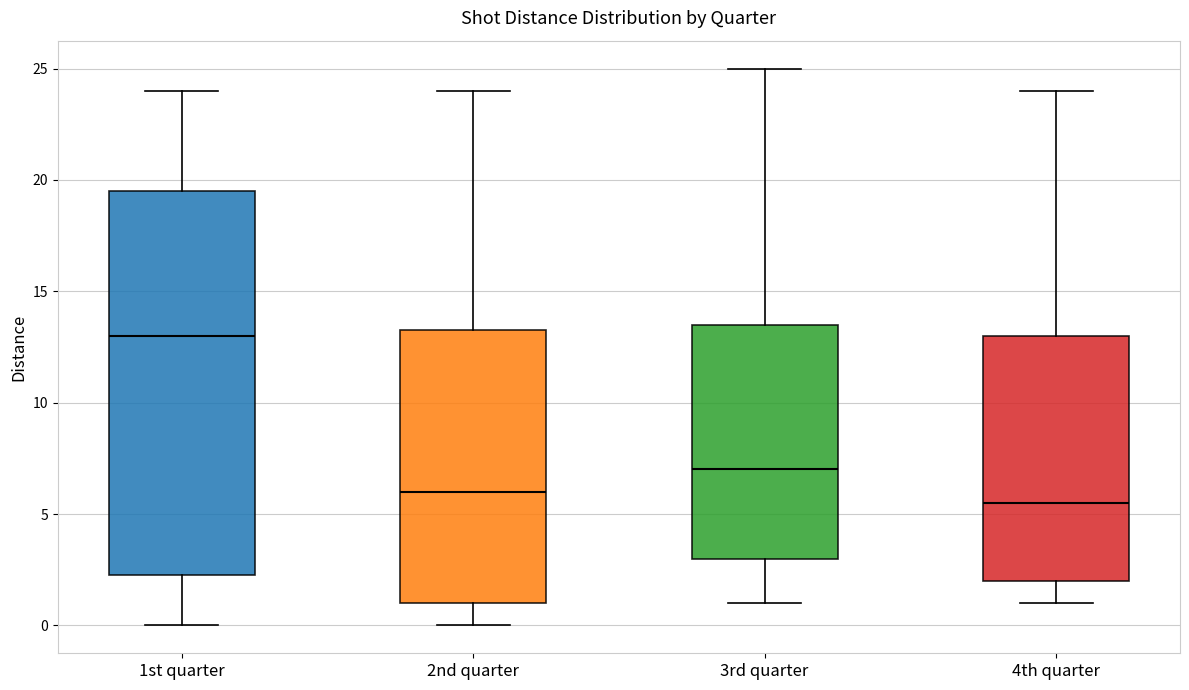

Which box is the tallest, from its lower edge to its upper edge?

1st quarter